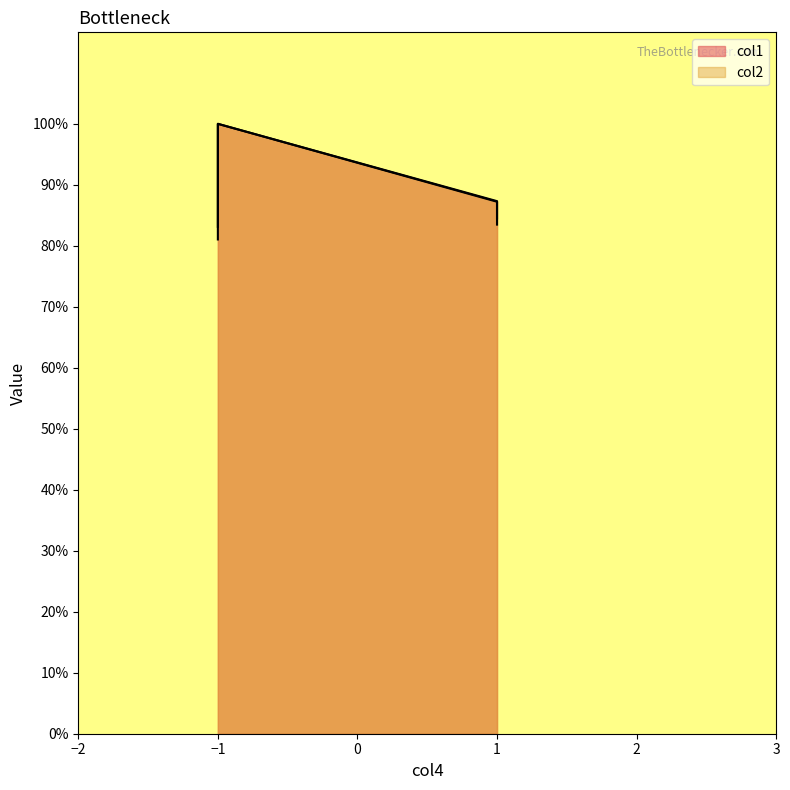

Count the number of data series in this chart.

2